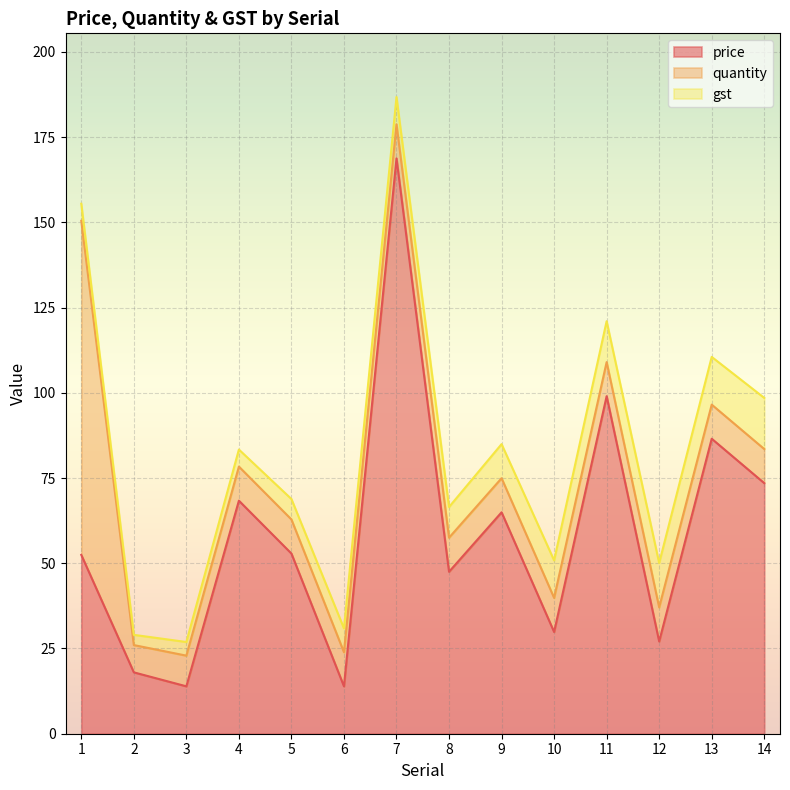

What is the maximum value for quantity?

98.0